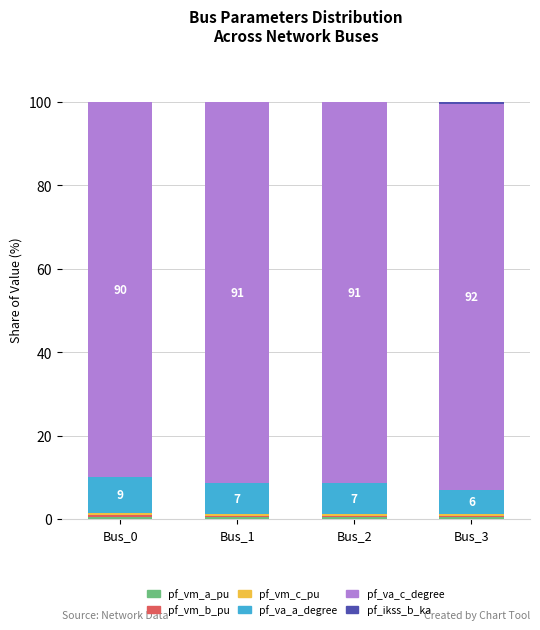

Are the bars horizontal?

No